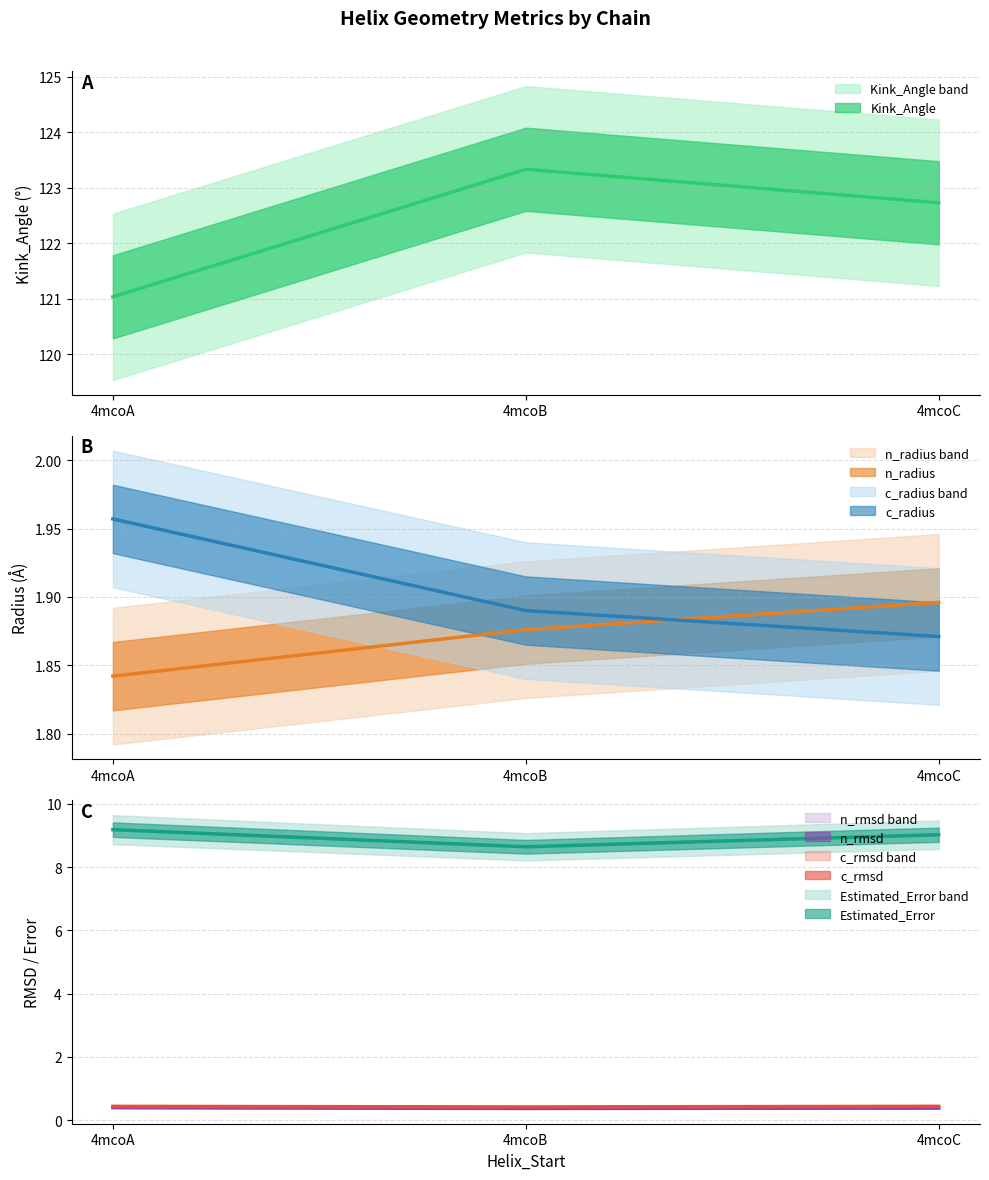

At which category is the sum across all series the highest?

4mcoB